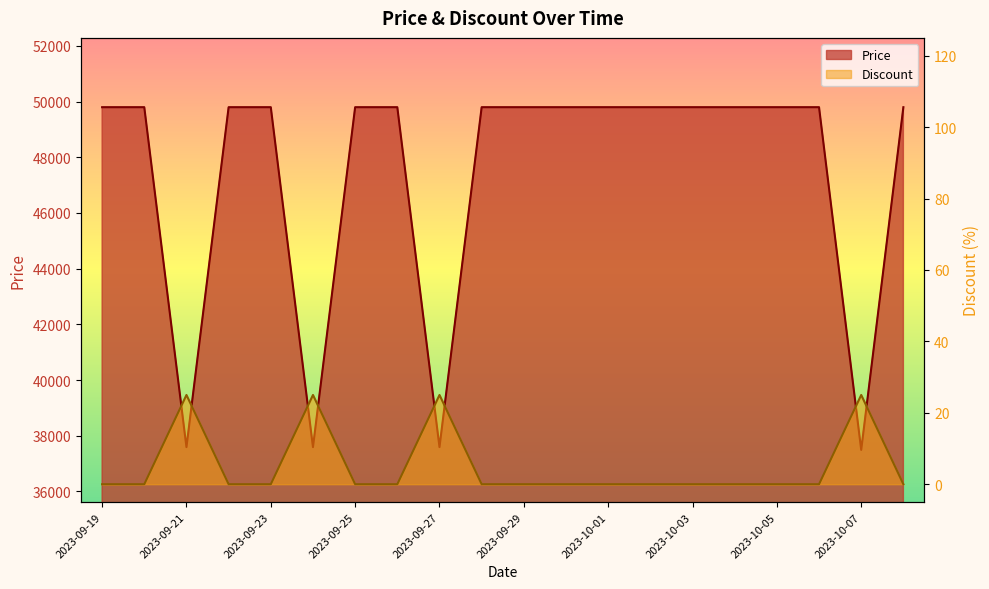

List the series in order of their overall mean, lowest first.

Discount, Price